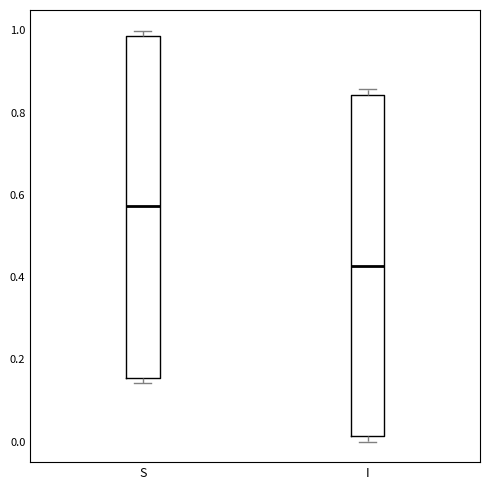

Which box has the lowest median line?

I